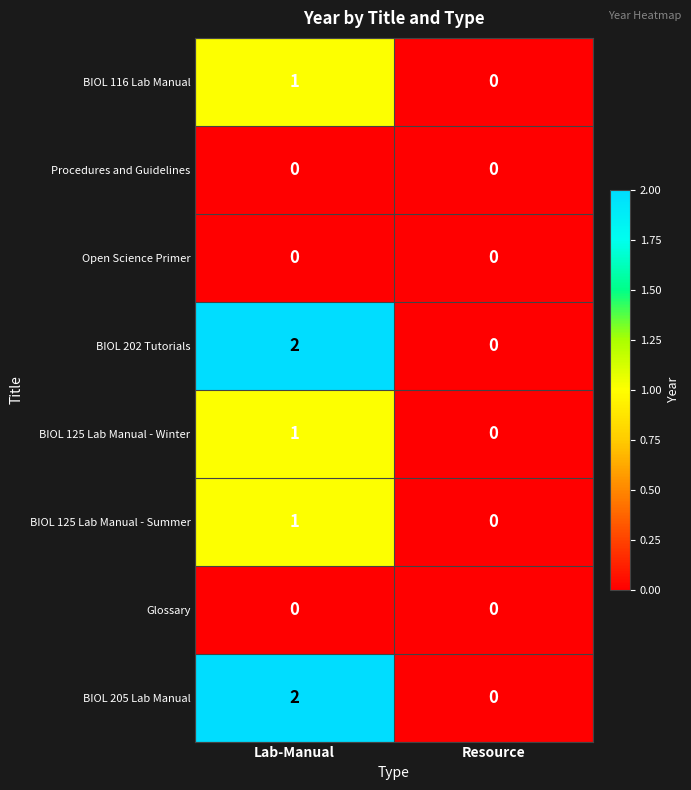

At which category is the sum across all series the highest?

Lab-Manual